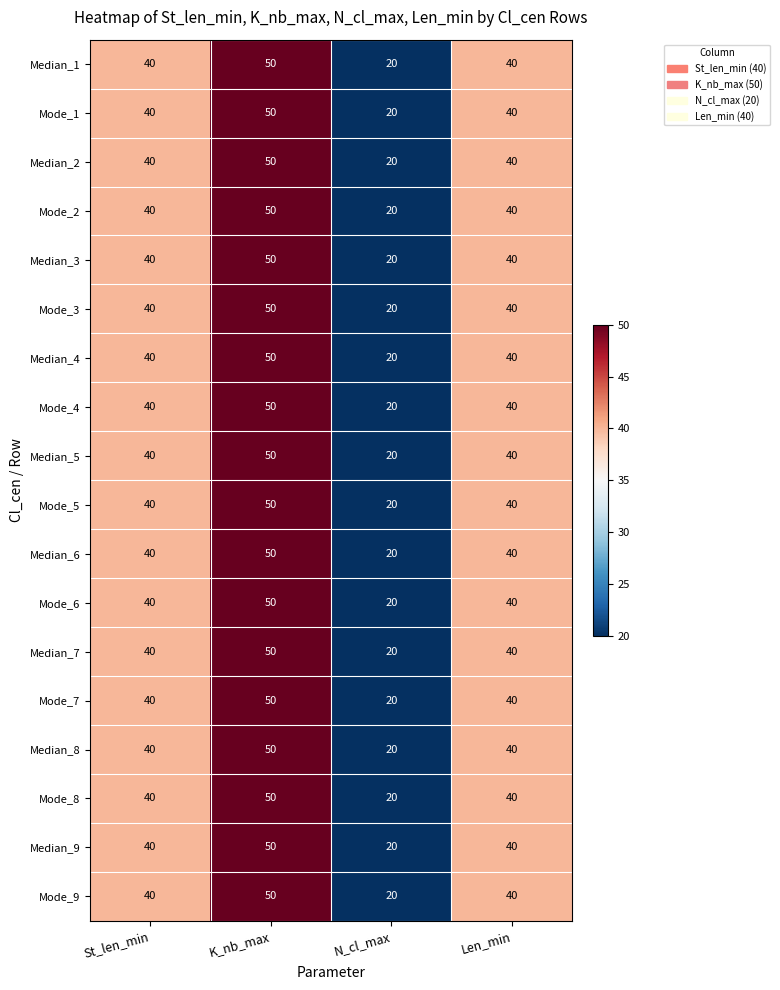

At how many categories does at least one series exceed 35?

3